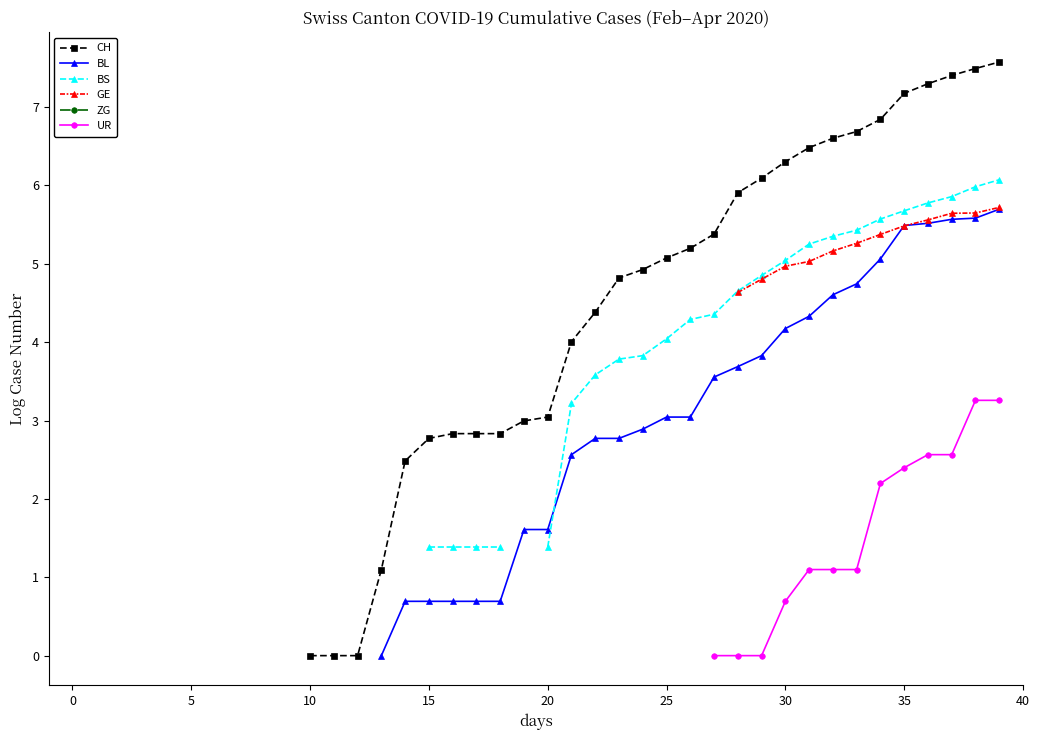

What is the greatest value displayed?

7.6